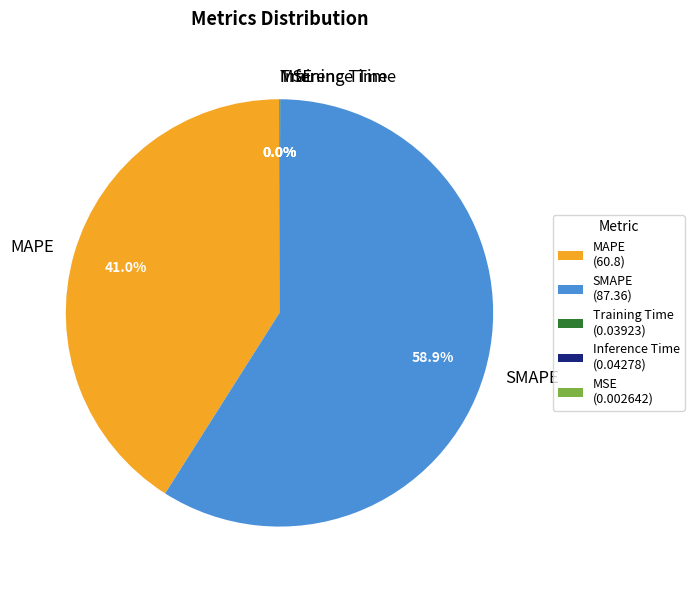

Approximately how many times larger is the value at MAPE compared to SMAPE?

0.7